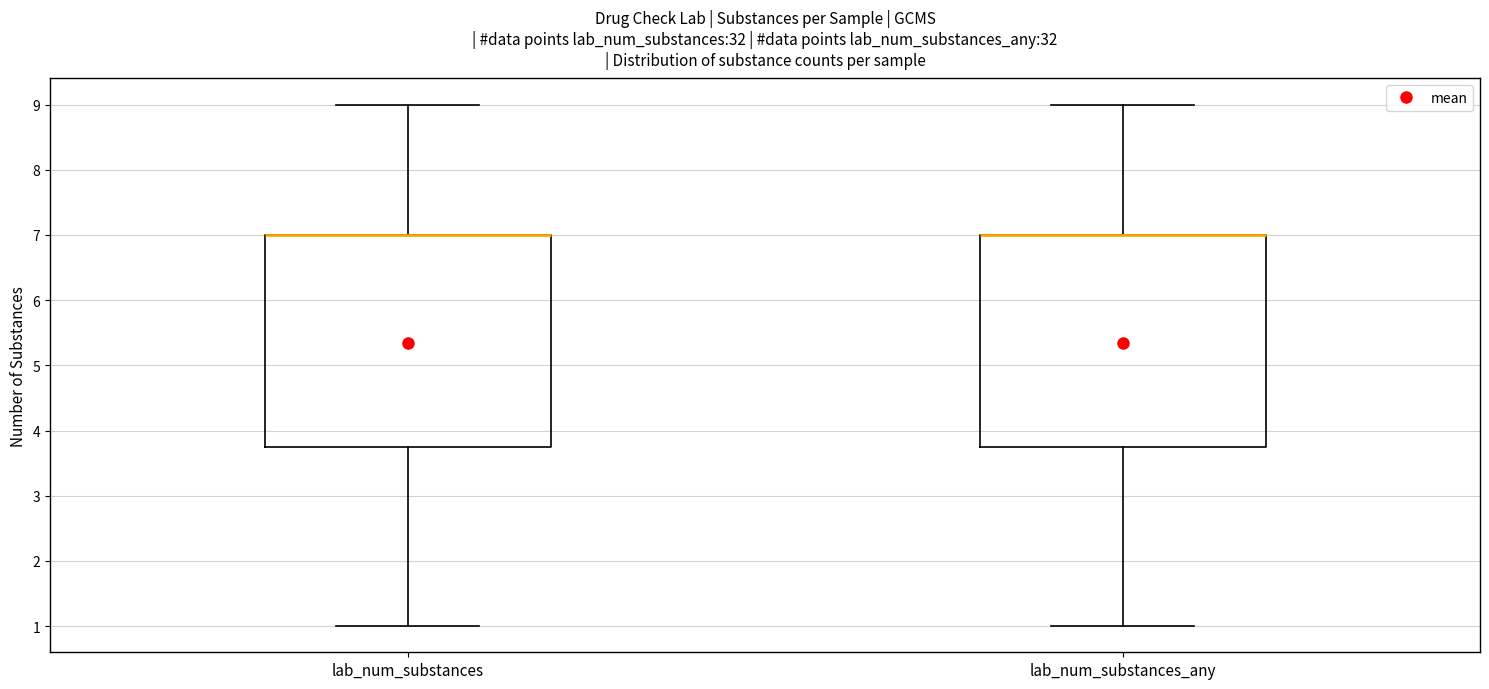

Where is the upper edge of the box for lab_num_substances on the y-axis? The values are not printed on the chart, so give them approximately, as read against the axis.

7.0